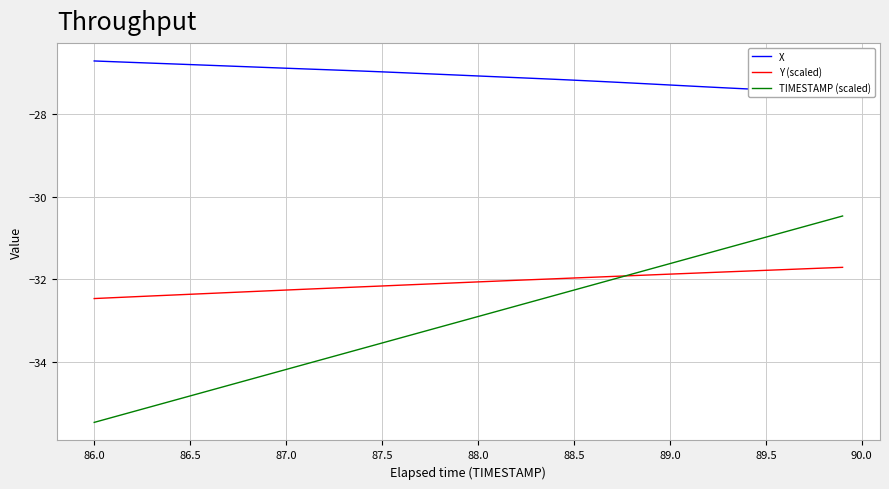

How many lines are shown in the chart?

3